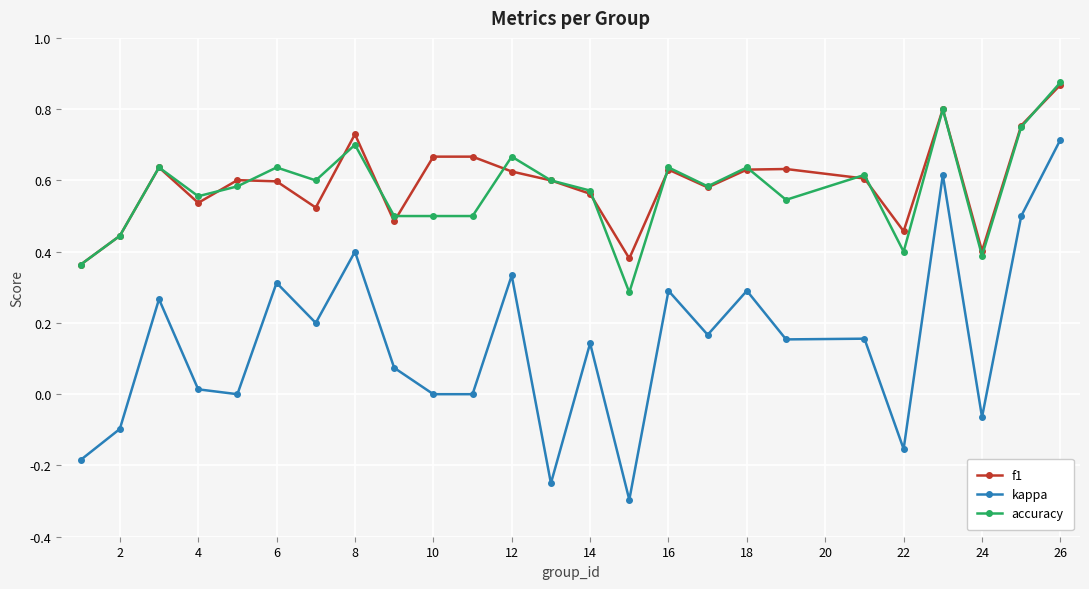

What is the minimum value shown in the chart?

-0.3